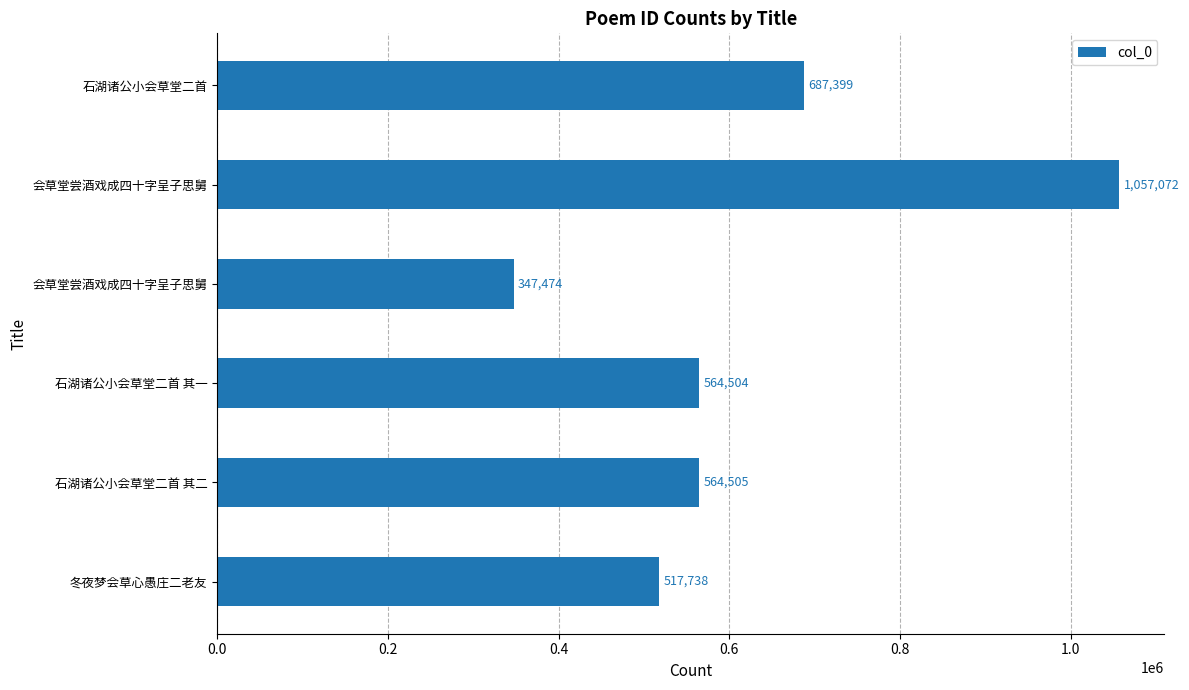

Count the number of categories in the chart.

6